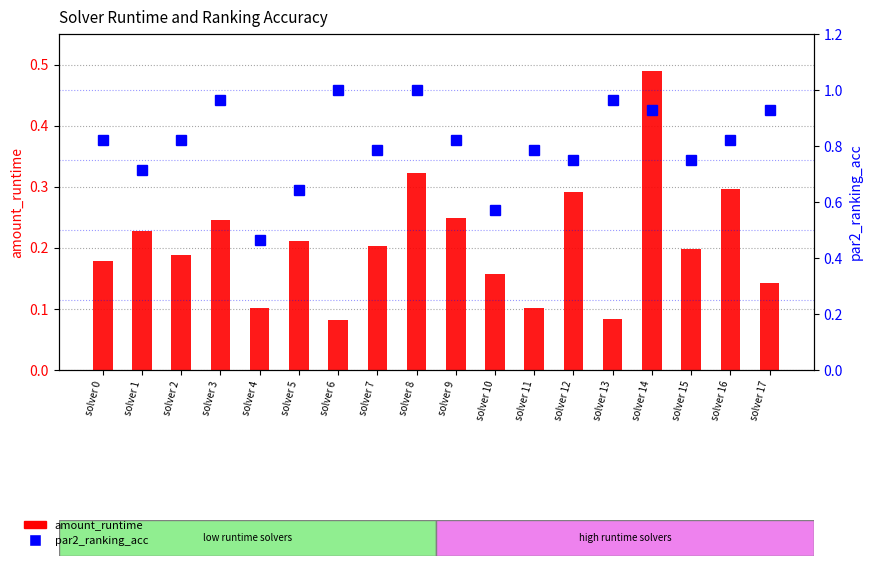

Reading right to left, list all the values displayed in this chart.

amount_runtime: solver 17=0.1	solver 16=0.3	solver 15=0.2	solver 14=0.5	solver 13=0.1	solver 12=0.3	solver 11=0.1	solver 10=0.2	solver 9=0.2	solver 8=0.3	solver 7=0.2	solver 6=0.1	solver 5=0.2	solver 4=0.1	solver 3=0.2	solver 2=0.2	solver 1=0.2	solver 0=0.2
par2_ranking_acc: solver 17=0.9	solver 16=0.8	solver 15=0.8	solver 14=0.9	solver 13=1.0	solver 12=0.8	solver 11=0.8	solver 10=0.6	solver 9=0.8	solver 8=1.0	solver 7=0.8	solver 6=1.0	solver 5=0.6	solver 4=0.5	solver 3=1.0	solver 2=0.8	solver 1=0.7	solver 0=0.8